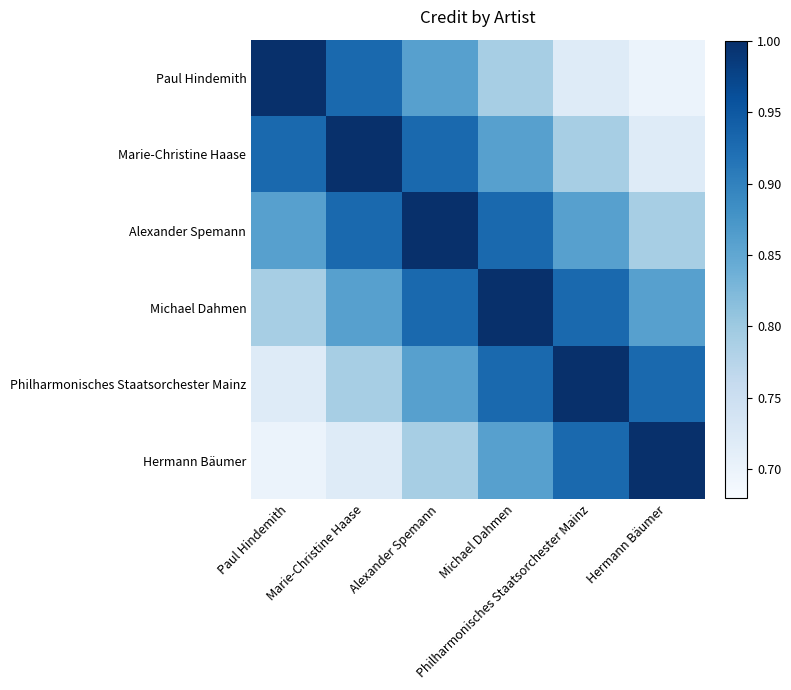

Reading left to right, what are all the values shown in this chart?

Paul Hindemith: Paul Hindemith=1.0	Marie-Christine Haase=0.9	Alexander Spemann=0.9	Michael Dahmen=0.8	Philharmonisches Staatsorchester Mainz=0.7	Hermann Bäumer=0.7
Marie-Christine Haase: Paul Hindemith=0.9	Marie-Christine Haase=1.0	Alexander Spemann=0.9	Michael Dahmen=0.9	Philharmonisches Staatsorchester Mainz=0.8	Hermann Bäumer=0.7
Alexander Spemann: Paul Hindemith=0.9	Marie-Christine Haase=0.9	Alexander Spemann=1.0	Michael Dahmen=0.9	Philharmonisches Staatsorchester Mainz=0.9	Hermann Bäumer=0.8
Michael Dahmen: Paul Hindemith=0.8	Marie-Christine Haase=0.9	Alexander Spemann=0.9	Michael Dahmen=1.0	Philharmonisches Staatsorchester Mainz=0.9	Hermann Bäumer=0.9
Philharmonisches Staatsorchester Mainz: Paul Hindemith=0.7	Marie-Christine Haase=0.8	Alexander Spemann=0.9	Michael Dahmen=0.9	Philharmonisches Staatsorchester Mainz=1.0	Hermann Bäumer=0.9
Hermann Bäumer: Paul Hindemith=0.7	Marie-Christine Haase=0.7	Alexander Spemann=0.8	Michael Dahmen=0.9	Philharmonisches Staatsorchester Mainz=0.9	Hermann Bäumer=1.0